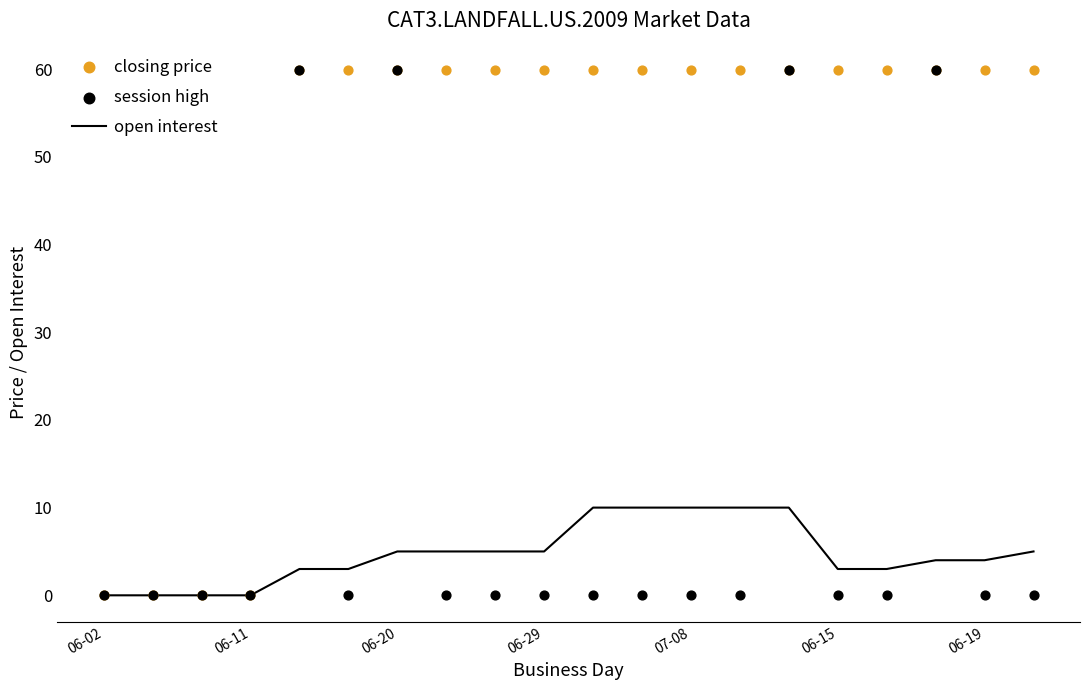

What are all the series names shown in the legend?

open interest, closing price, session high